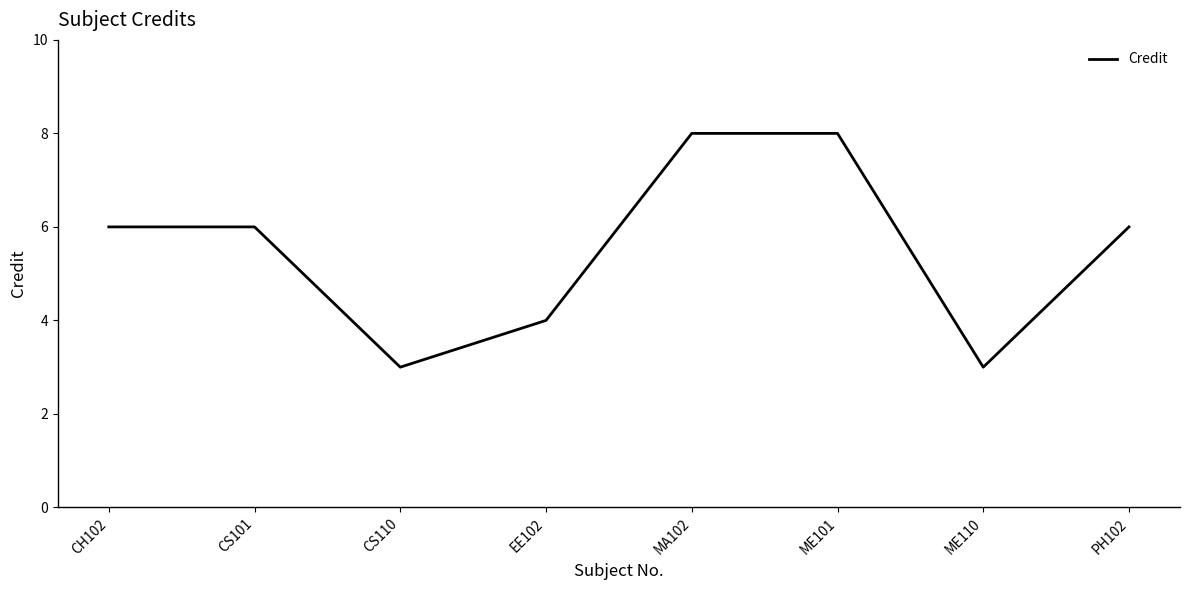

What is the change in value from CS101 to ME110?

-3